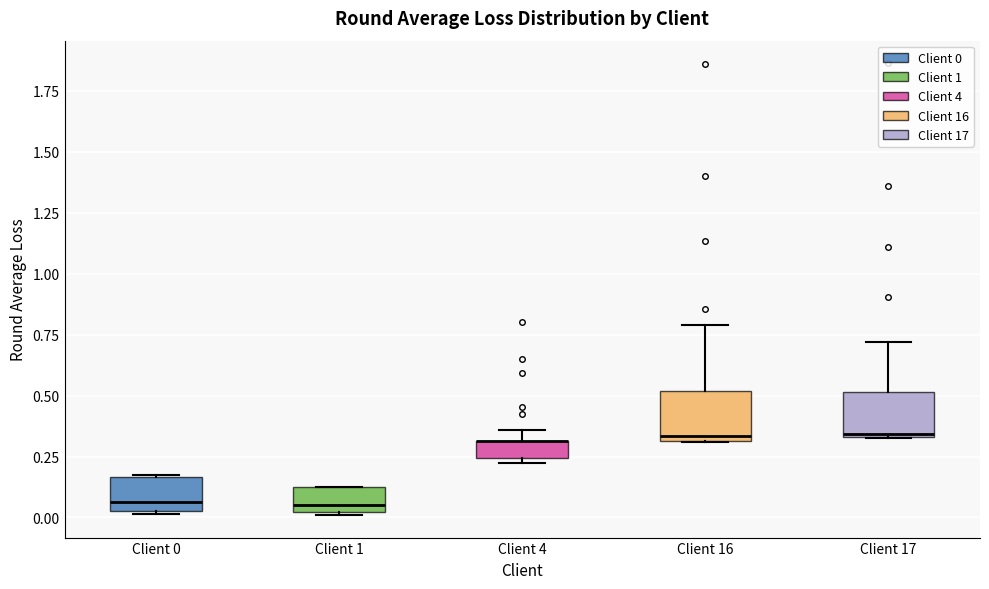

Where is the upper edge of the box for Client 4 on the y-axis? The values are not printed on the chart, so give them approximately, as read against the axis.

0.30